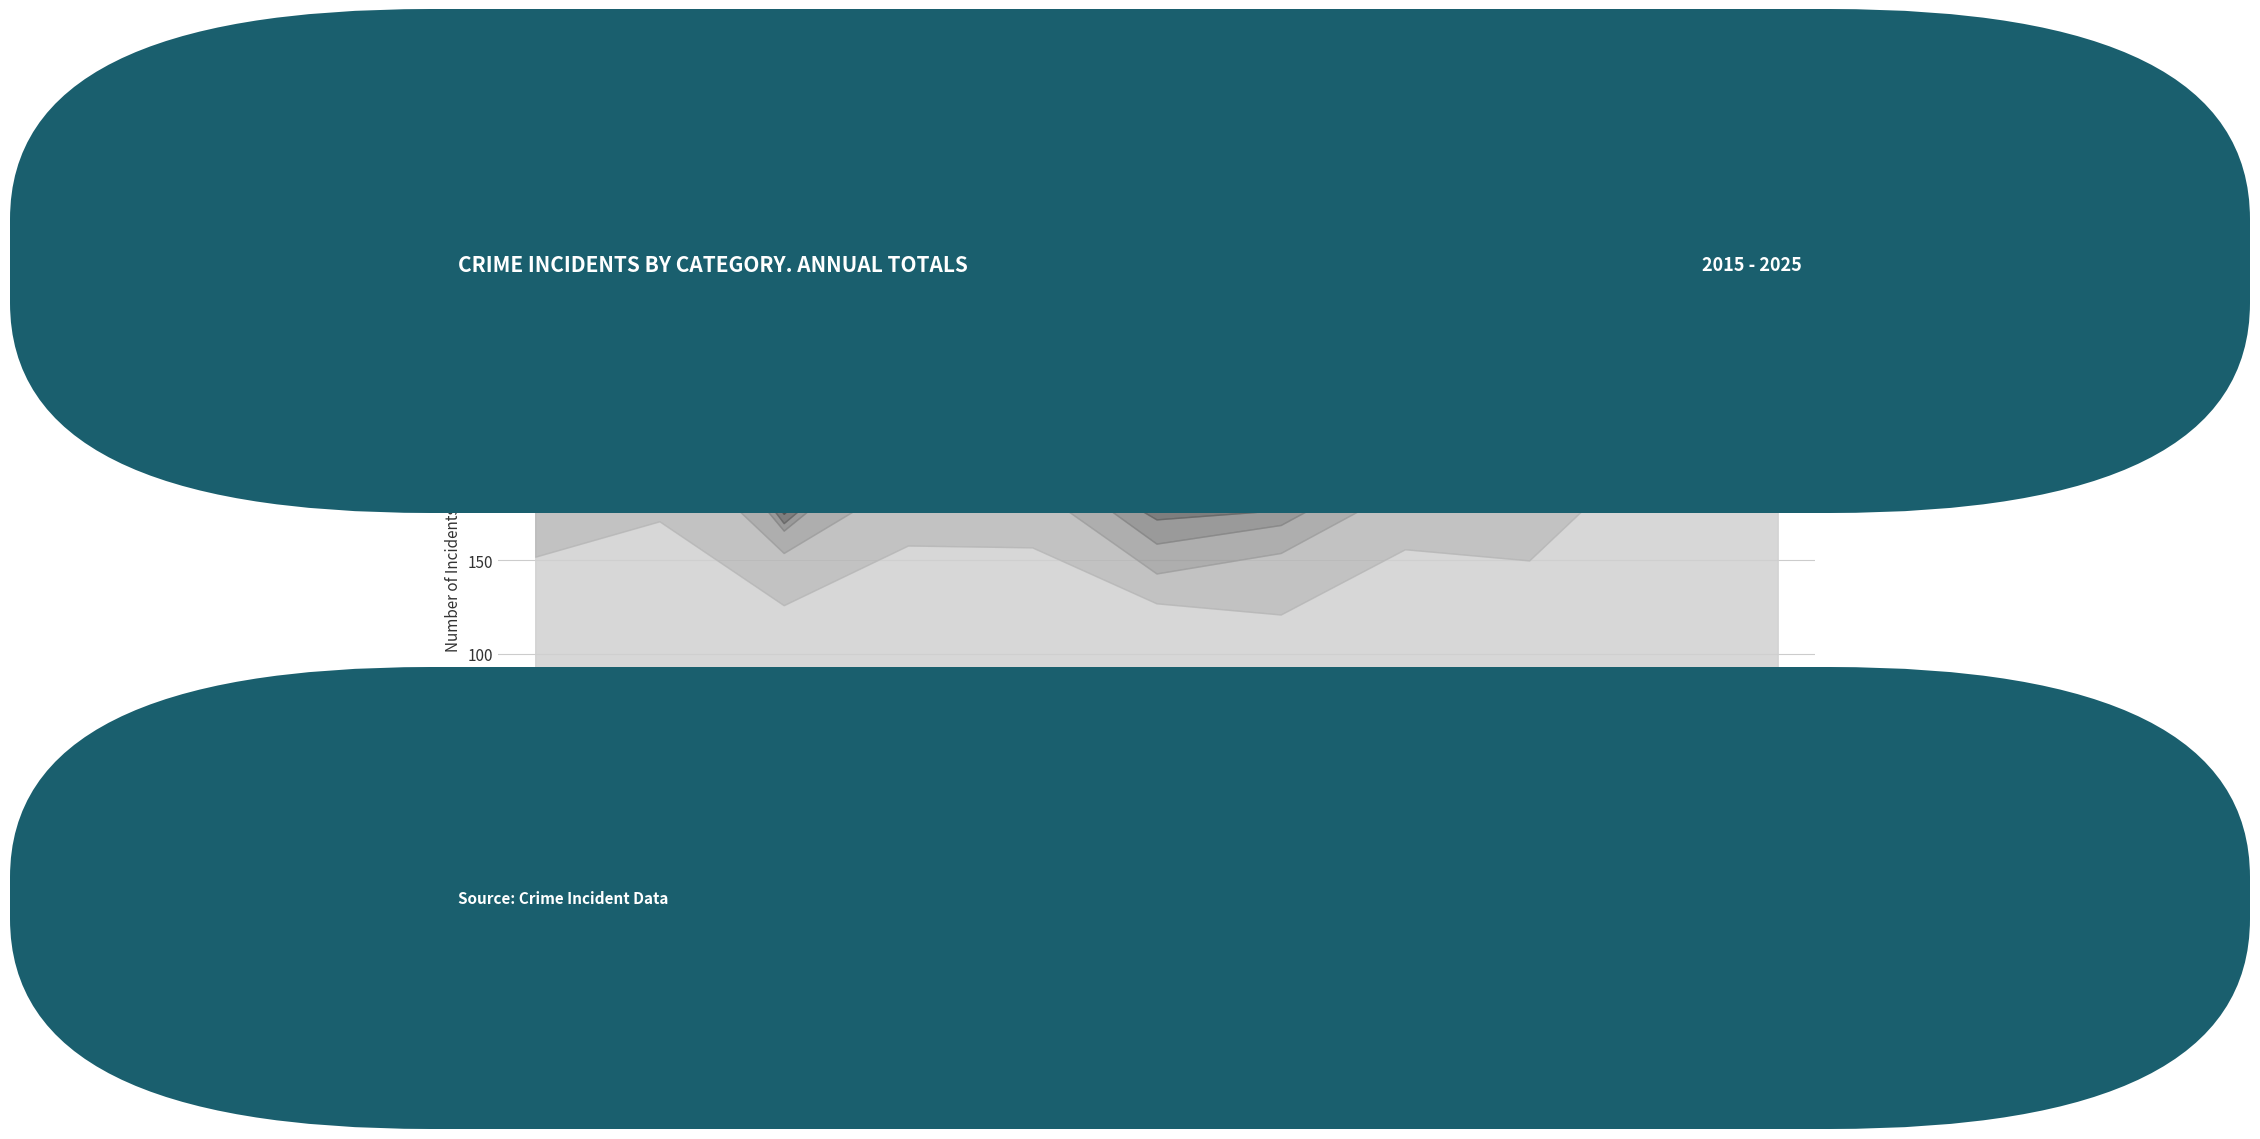

How many data points are less than 230?

5